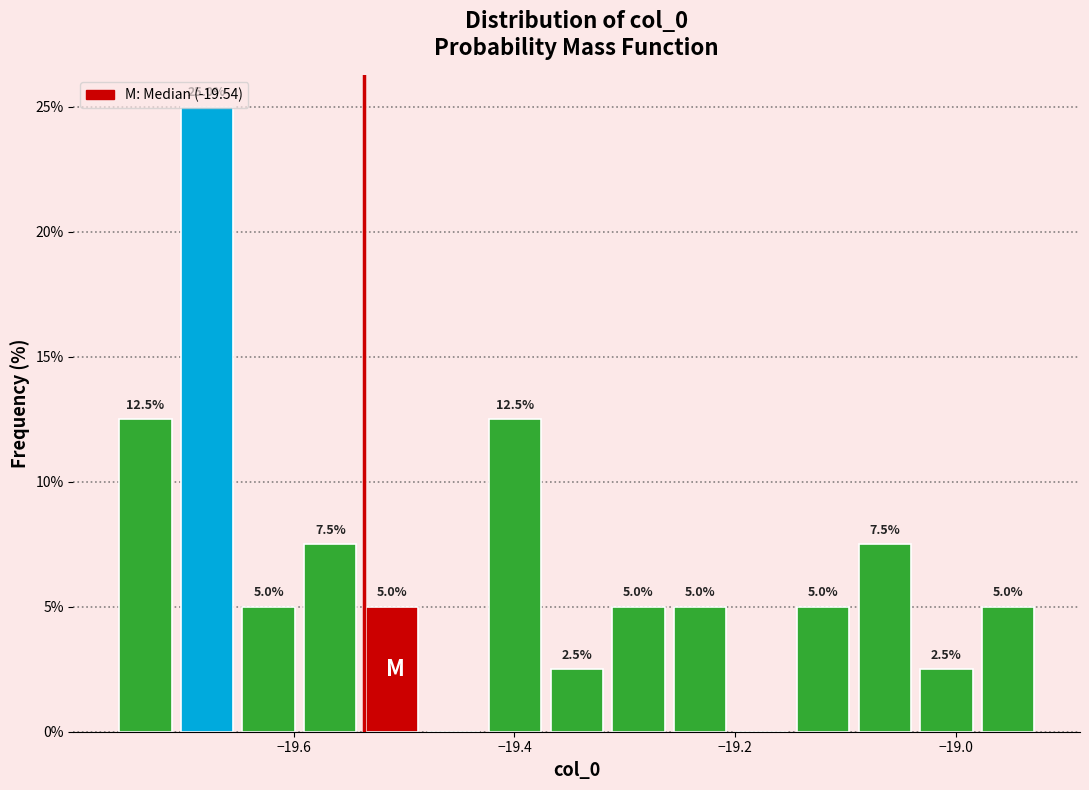

Read against the x-axis, roughly where is the centre of the tallest bar?

-19.68